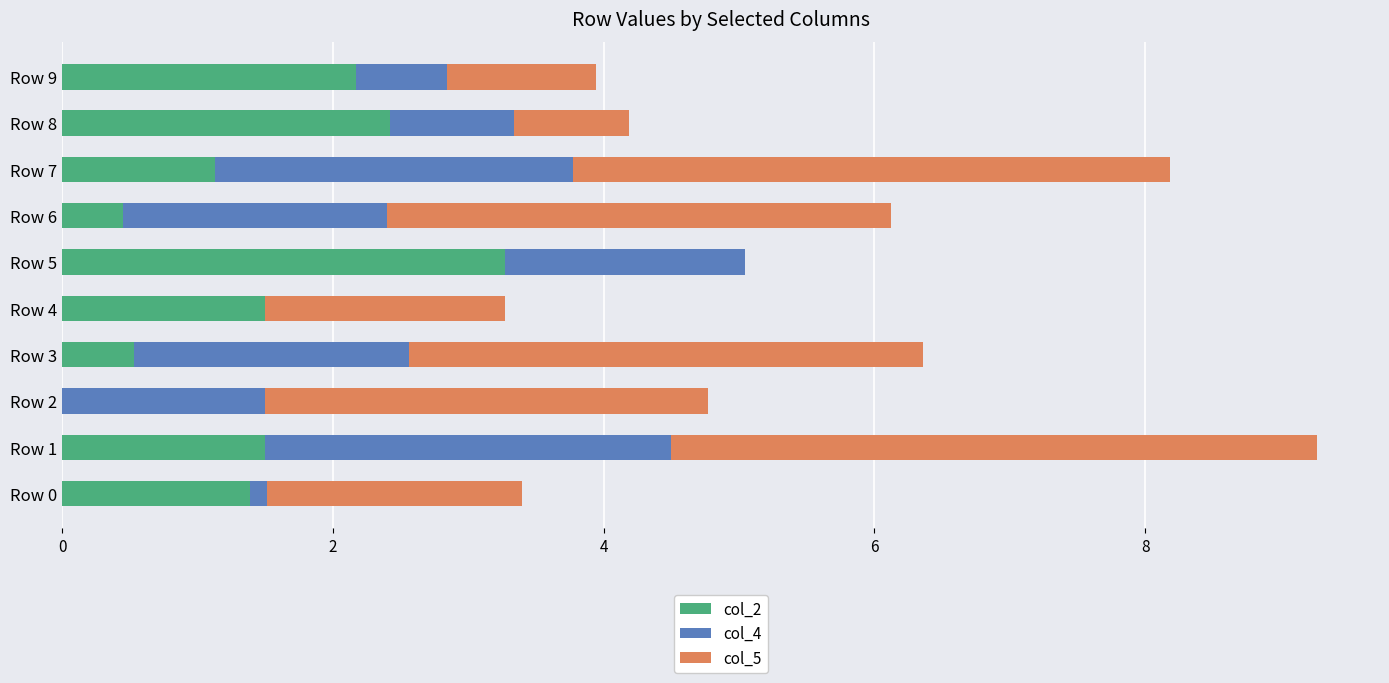

At which category is the sum across all series the highest?

Row 1